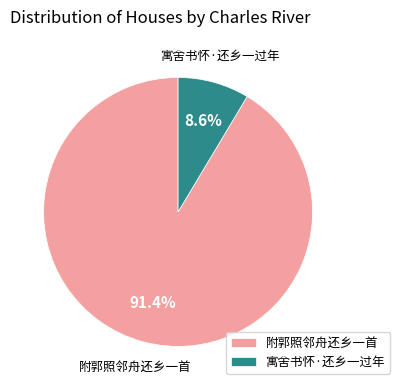

Rank the categories by value from lowest to highest.

寓舍书怀·还乡一过年, 附郭照邻舟还乡一首